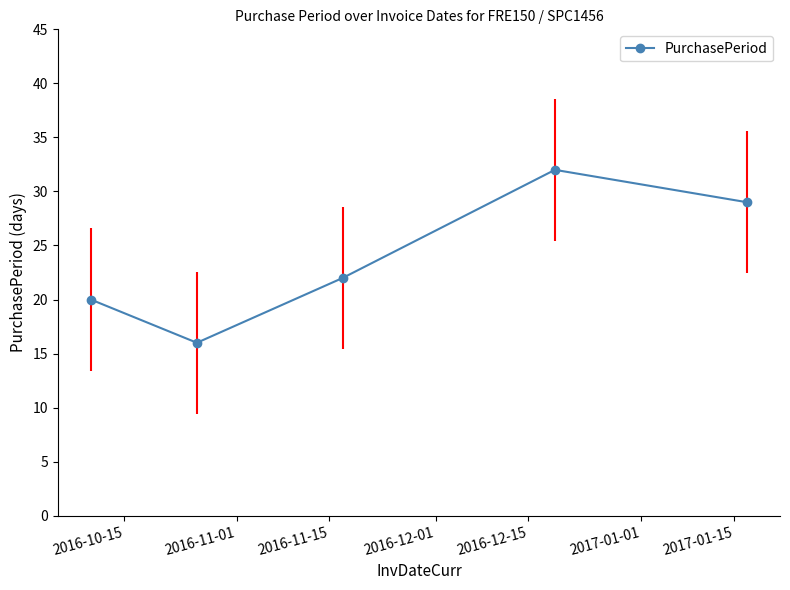

Reading left to right, extract all data points from this chart.

20	16	22	32	29